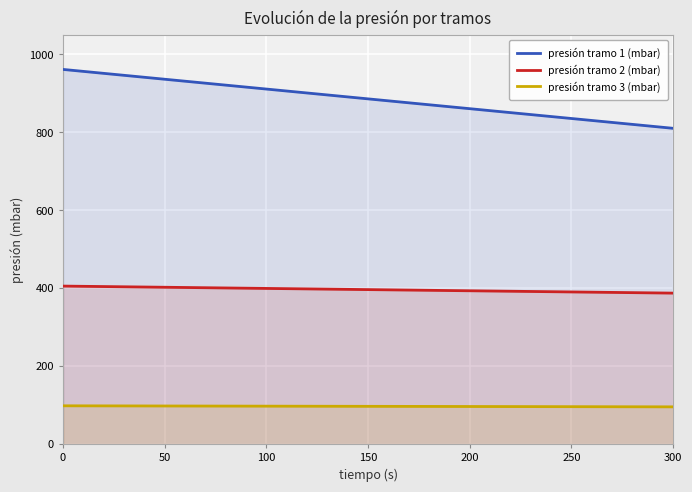

Rank the series by their maximum value, from highest to lowest.

presión tramo 1 (mbar), presión tramo 2 (mbar), presión tramo 3 (mbar)